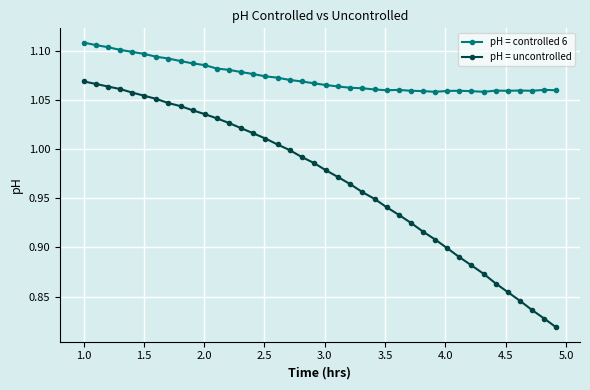

What is the sum of all pH = controlled 6 values?

42.9